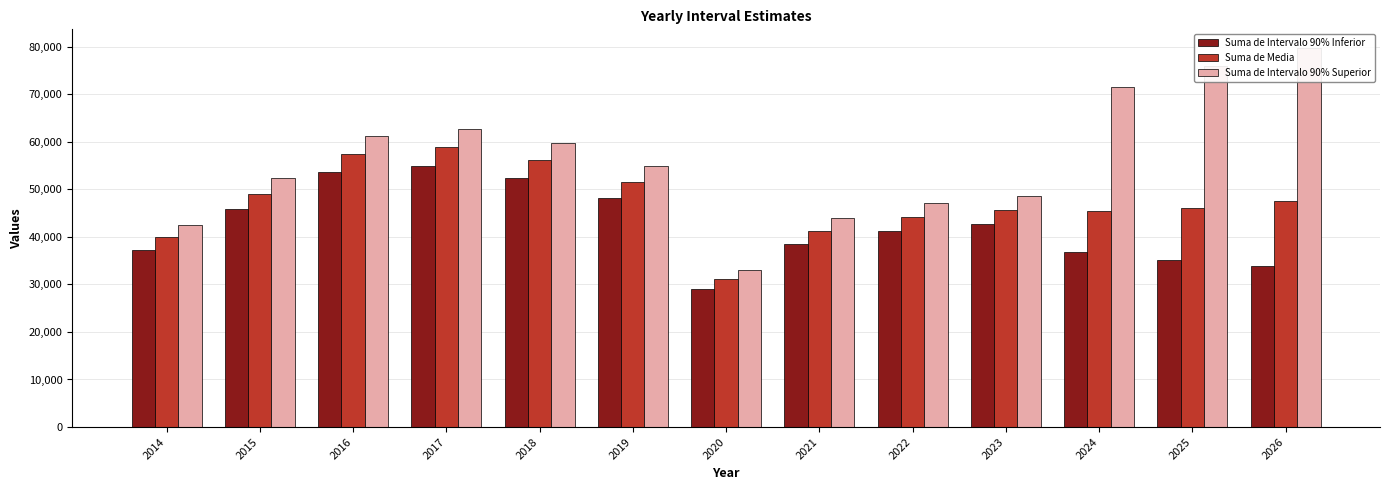

Rank the categories by Suma de Intervalo 90% Superior value from lowest to highest.

2020, 2014, 2021, 2022, 2023, 2015, 2019, 2018, 2016, 2017, 2024, 2025, 2026